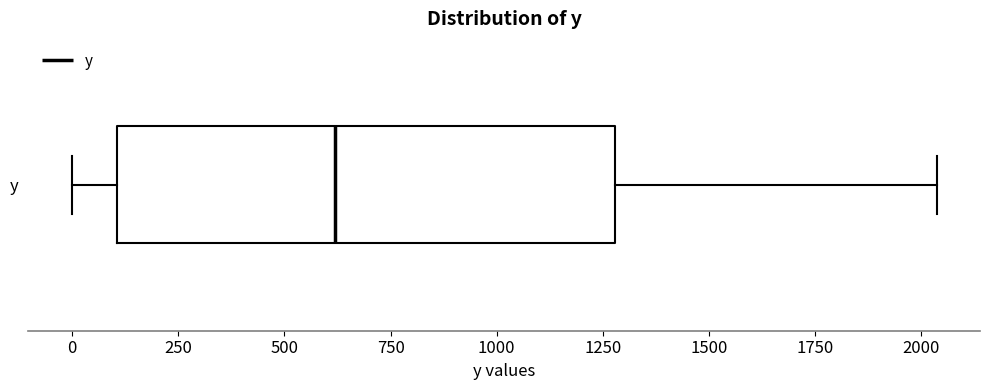

Transcribe this box plot: give where the median line is, the range the box spans, and where the two whiskers end, as read against the x-axis. The values are not printed on the chart, so give them approximately, as read against the axis.

median 600, box 100 to 1300, whiskers 0 to 2050